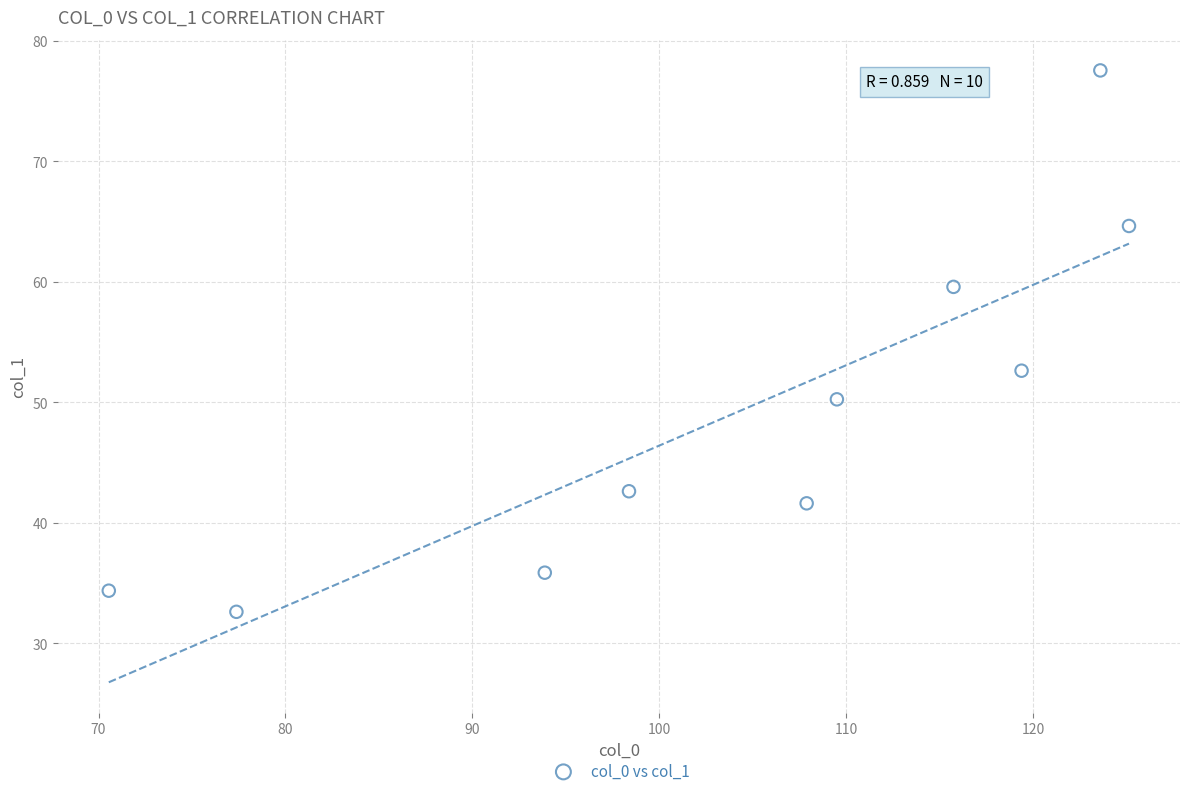

What Y value in the scatter plot is closest to 55?

52.6